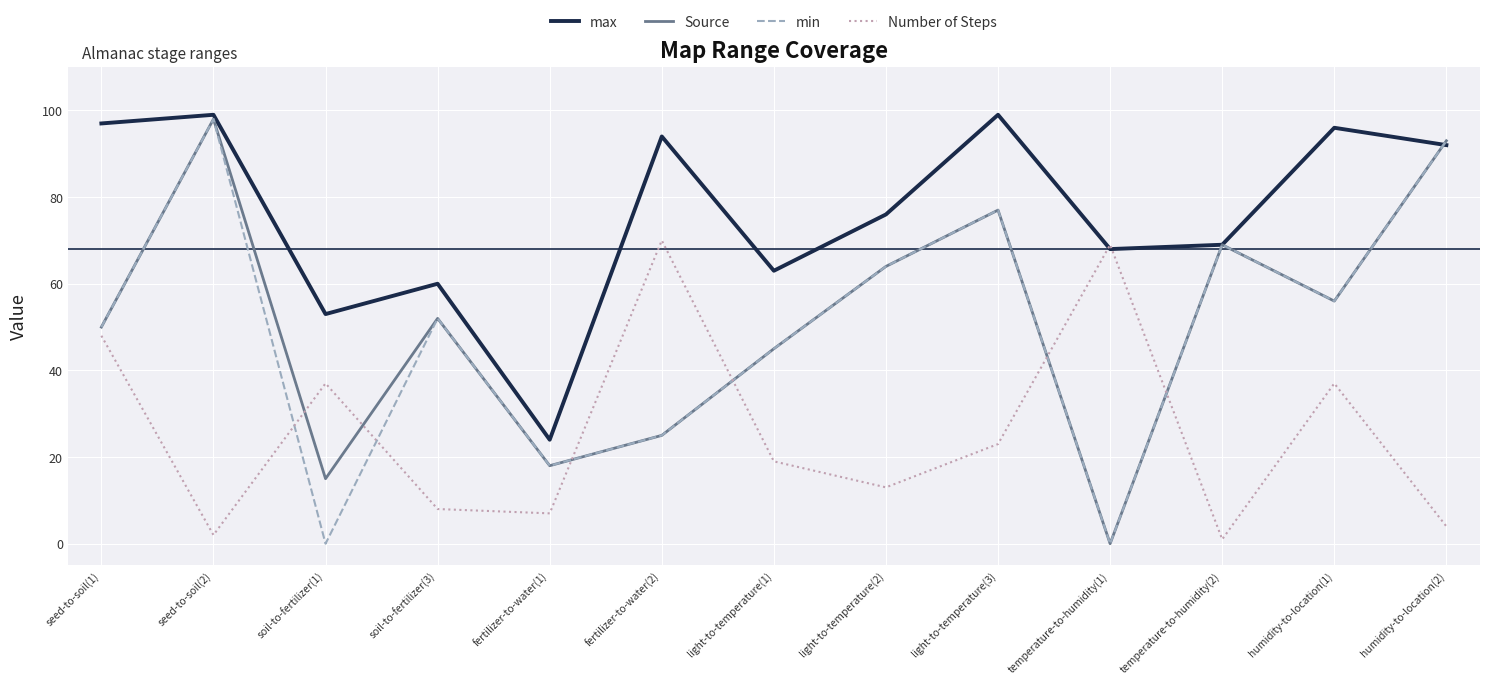

At which category is the sum across all series the highest?

seed-to-soil(2)